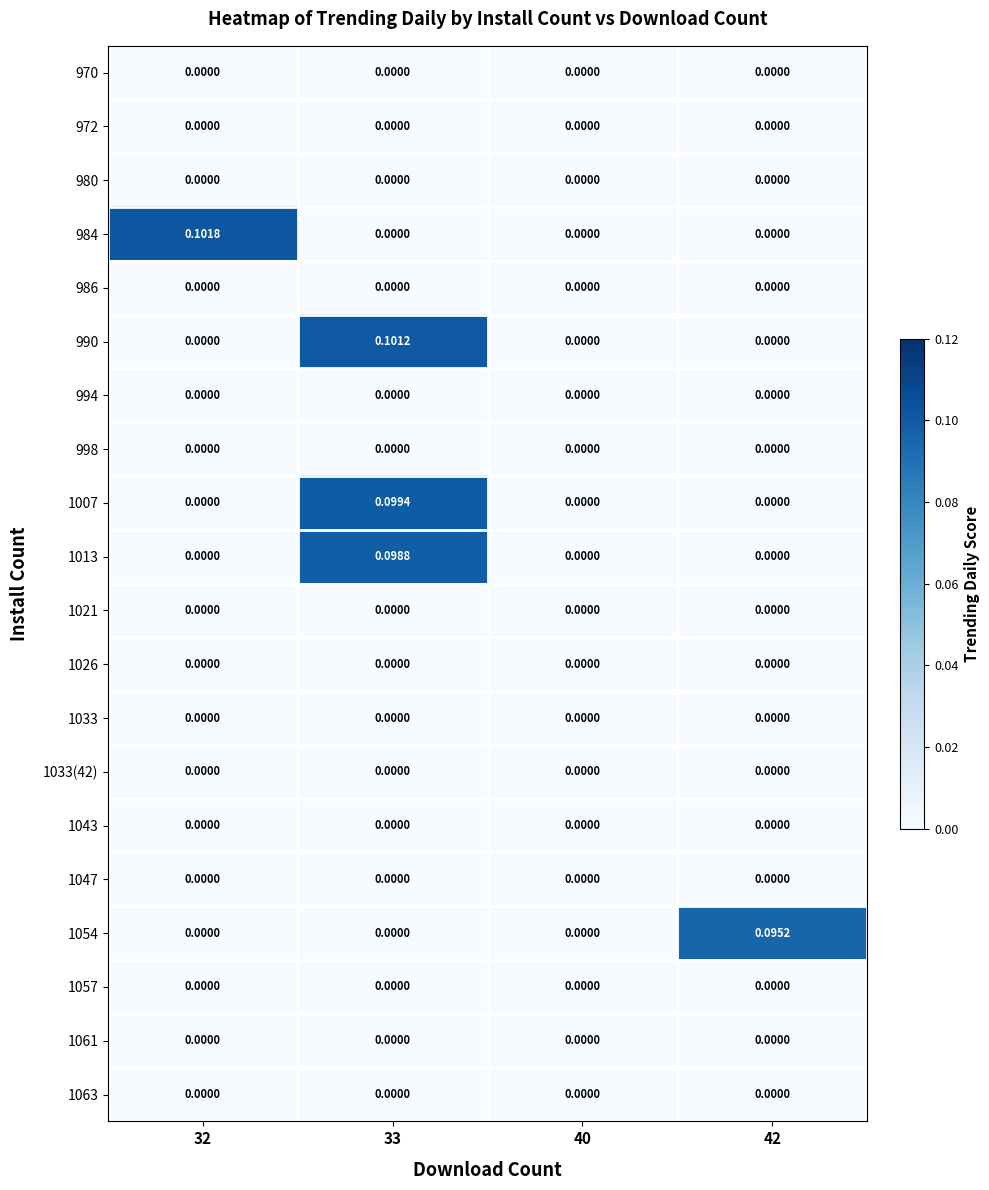

Which series changed the most between 33 and 42?

990